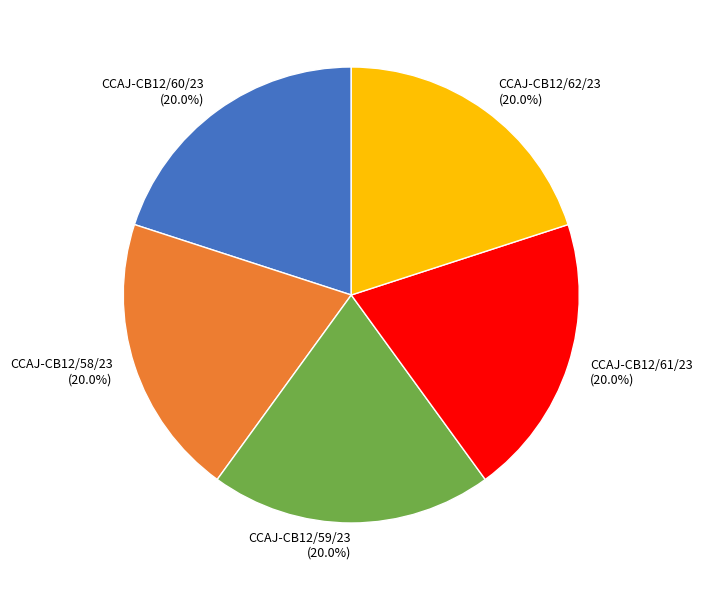

What percentage is the CCAJ-CB12/59/23 slice, to the nearest percent?

20%